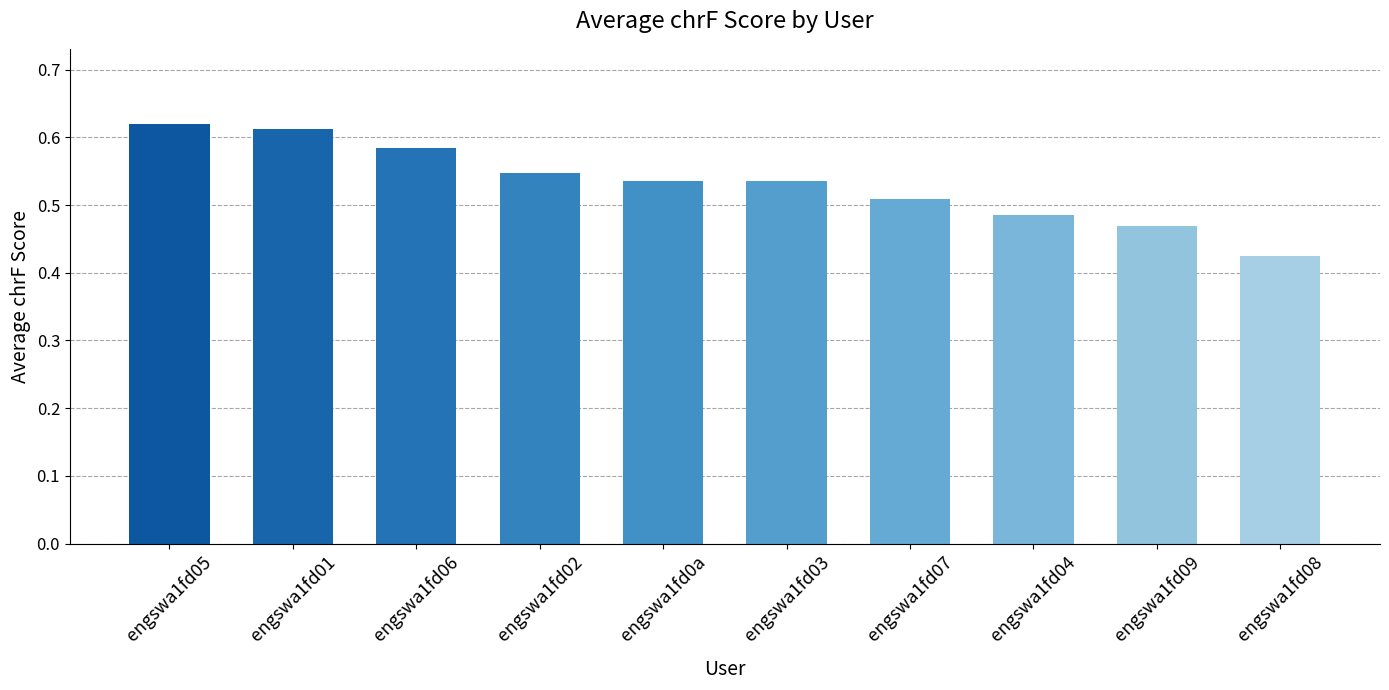

What position from the left is engswa1fd02?

4